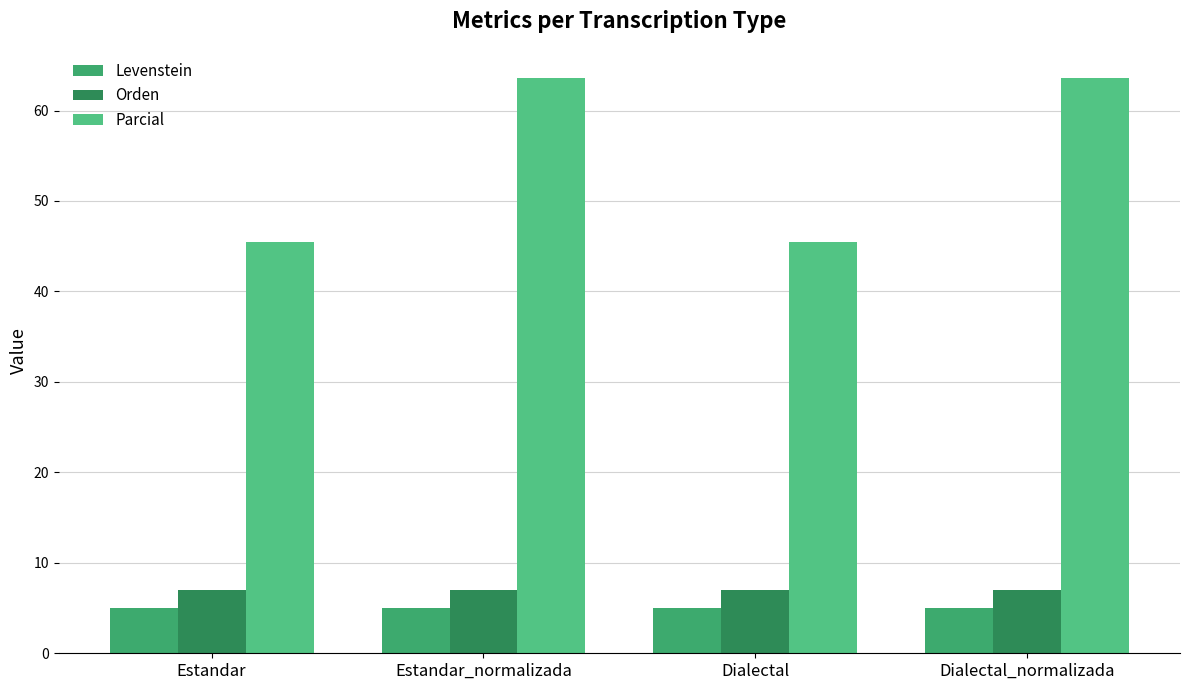

True or false: Levenstein has a value of 8.6 at Estandar_normalizada.

False